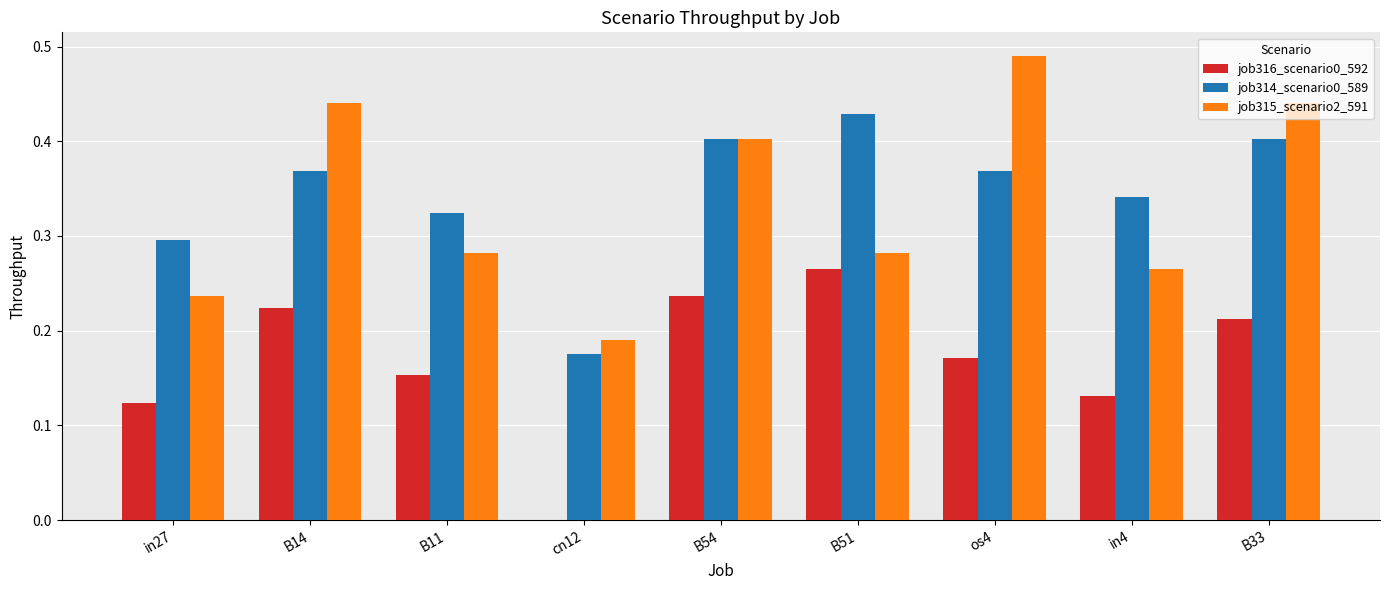

Which category has the highest value in the job316_scenario0_592 series?

B51